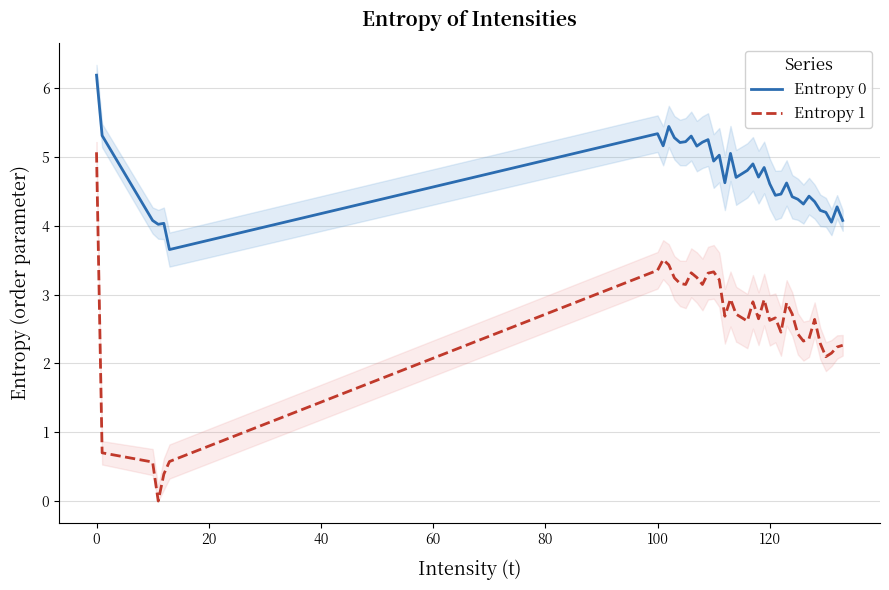

How many values in Entropy 1 are above zero?

39